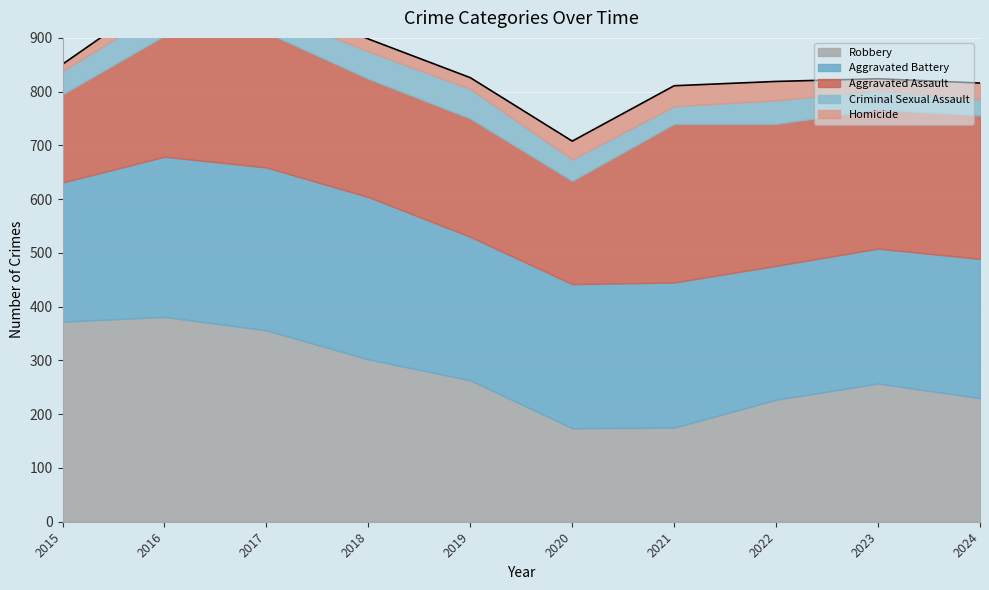

What is the difference between the Aggravated Battery values at 2015 and 2023?

8